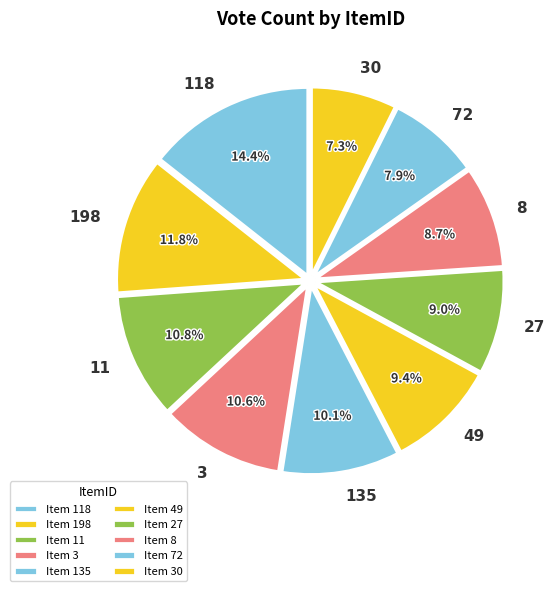

What is the smallest slice in the pie chart?

30